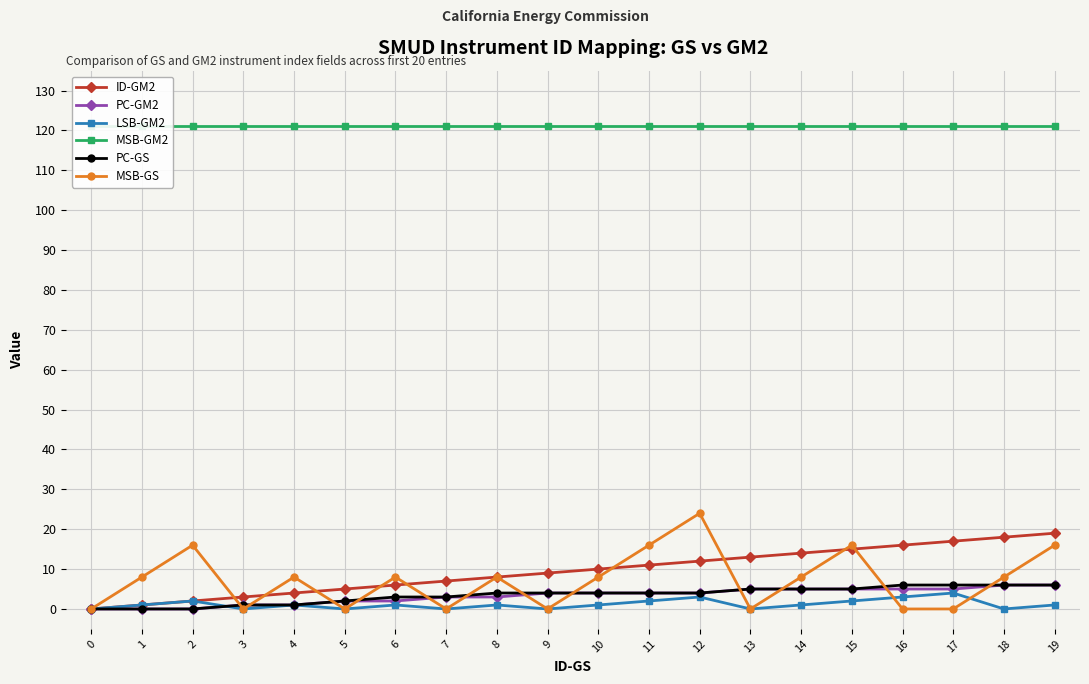

Rank the series by their maximum value, from lowest to highest.

LSB-GM2, PC-GM2, PC-GS, ID-GM2, MSB-GS, MSB-GM2